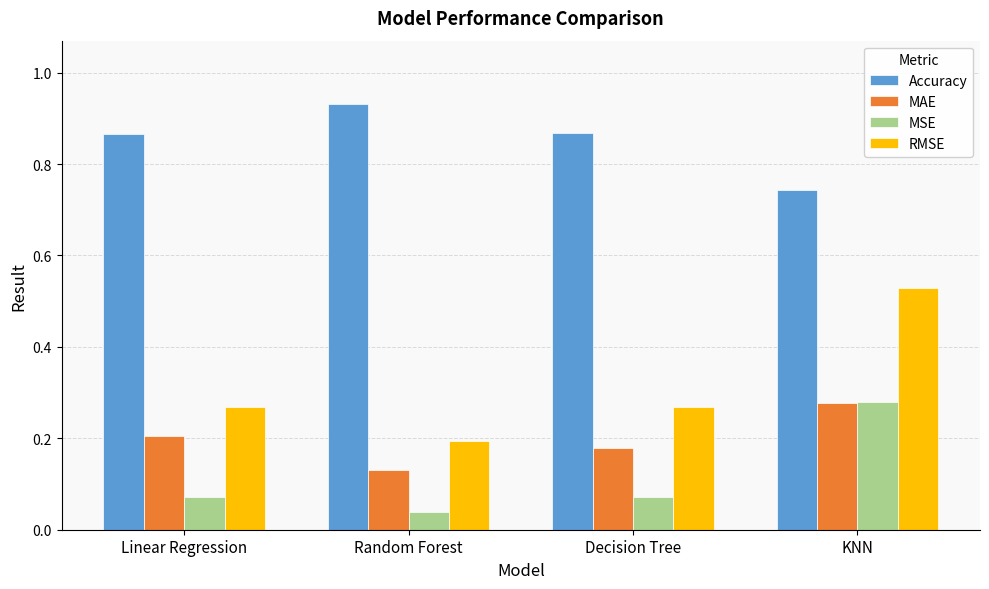

What is the difference between the highest and lowest values at Decision Tree?

0.8